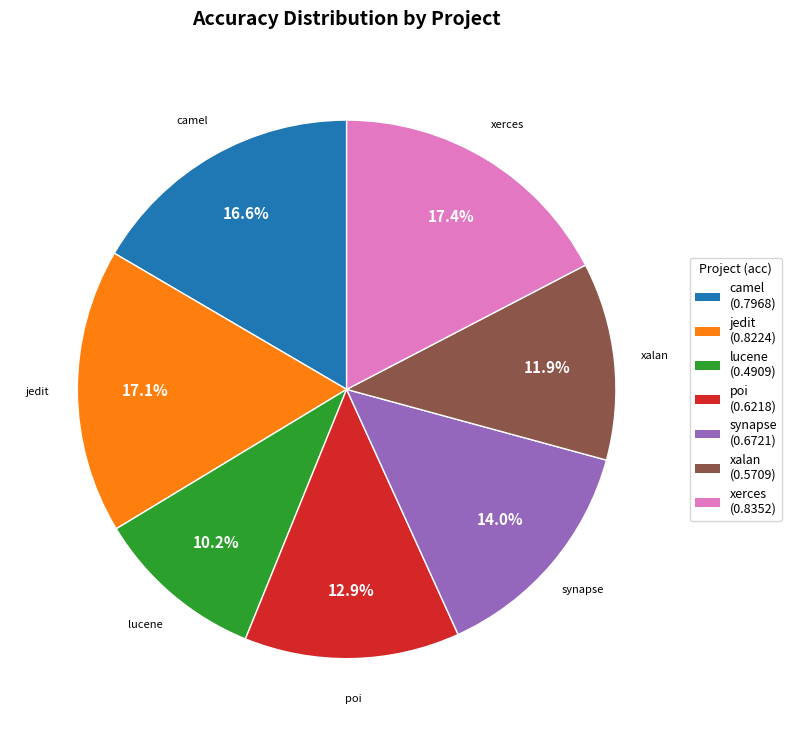

Which slice is the smallest?

lucene